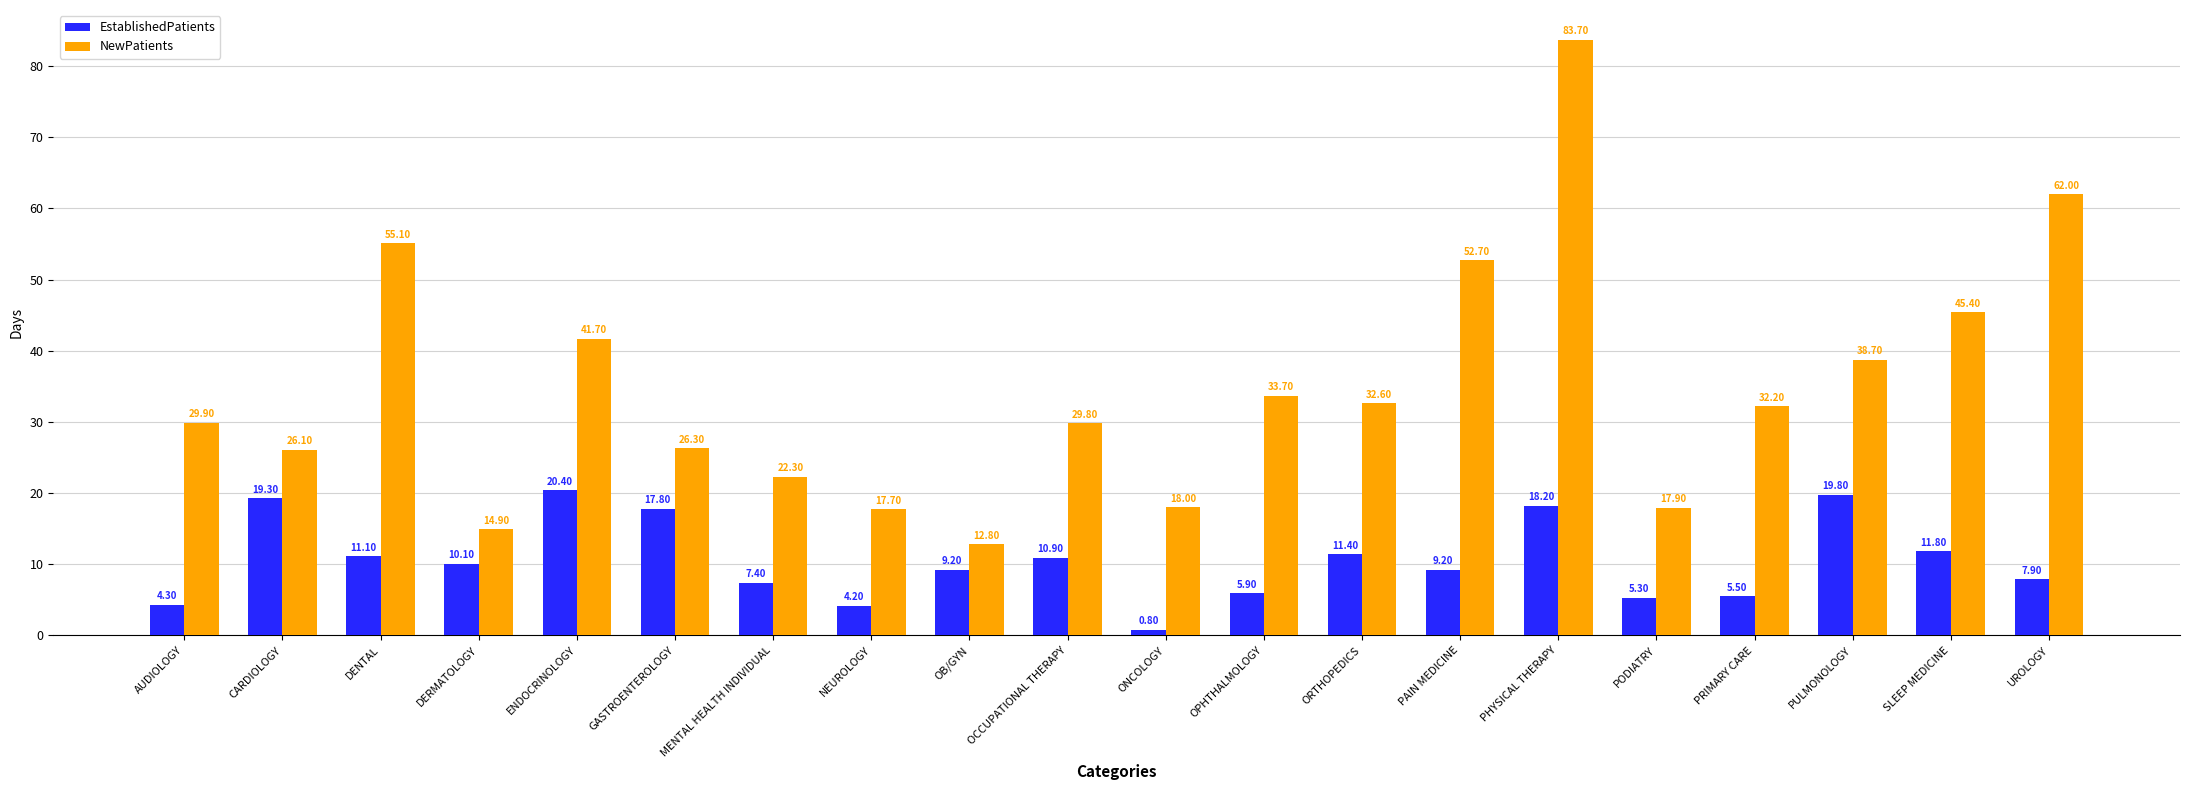

Where is EstablishedPatients nearest to the value 10?

DERMATOLOGY